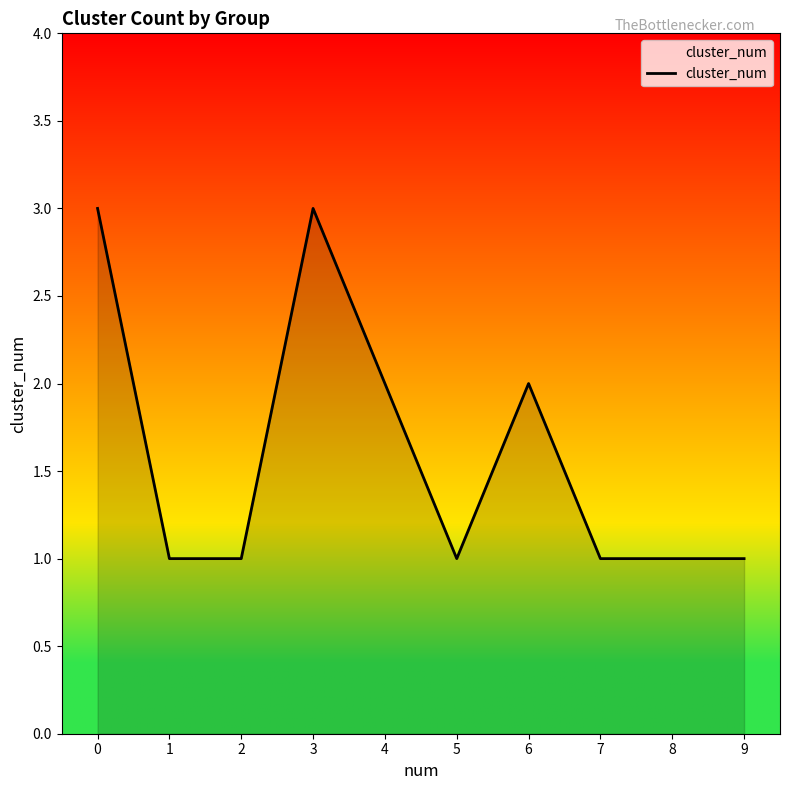

What is the ratio of the value at 4 to the value at 7?

2.0